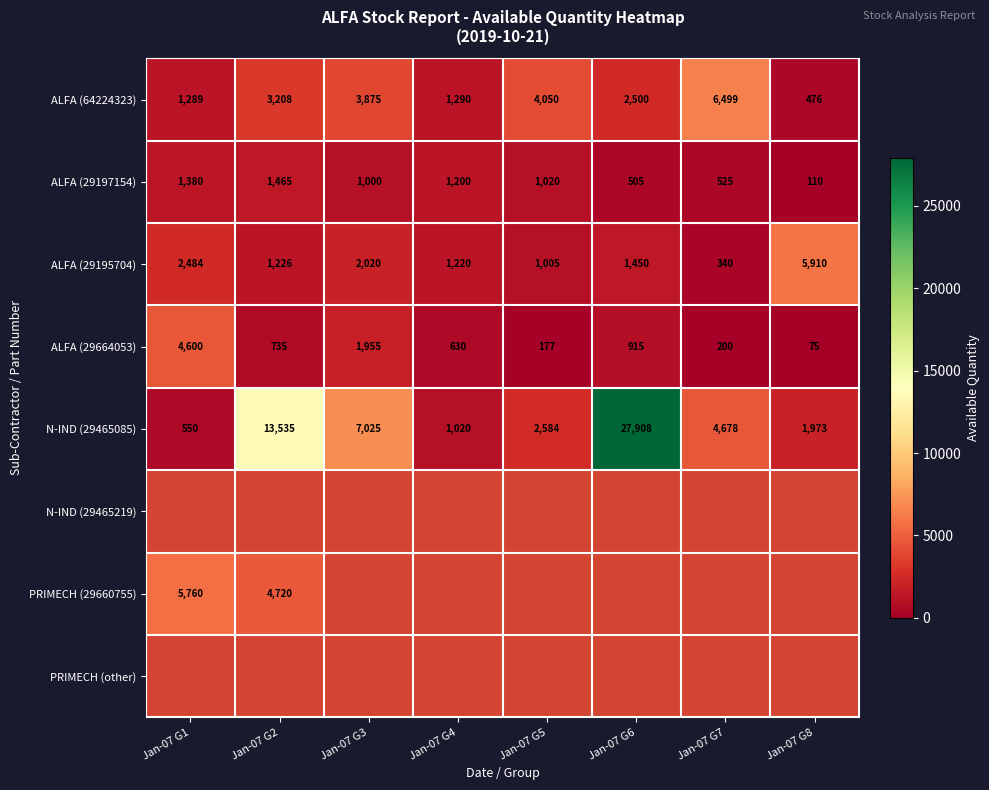

True or false: ALFA (64224323) has a value of 4330 at Jan-07 G6.

False